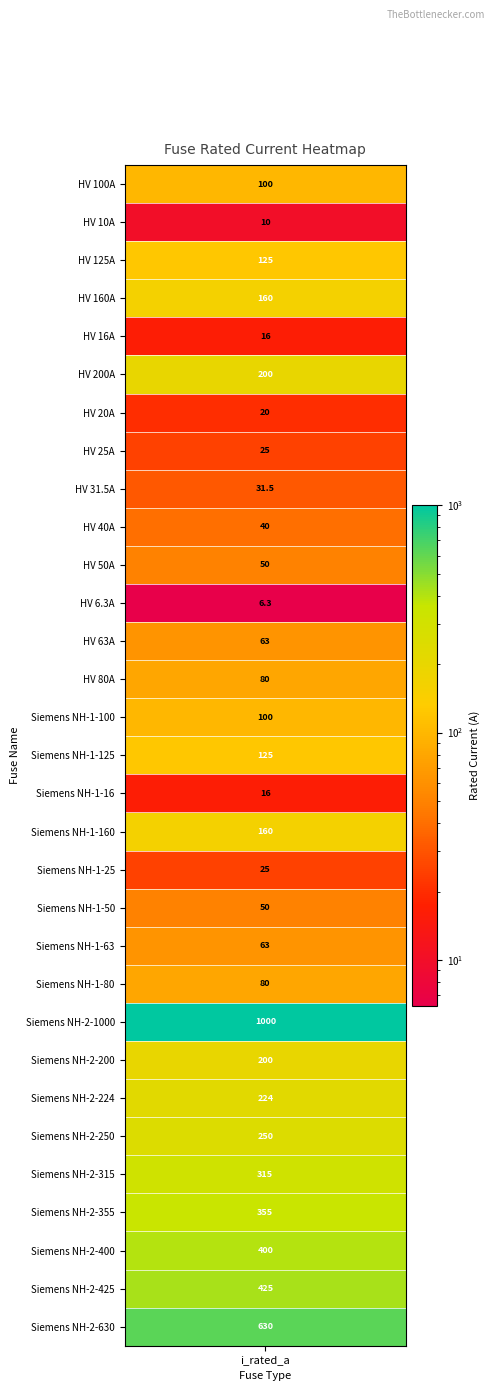

What is the smallest value displayed?

6.3